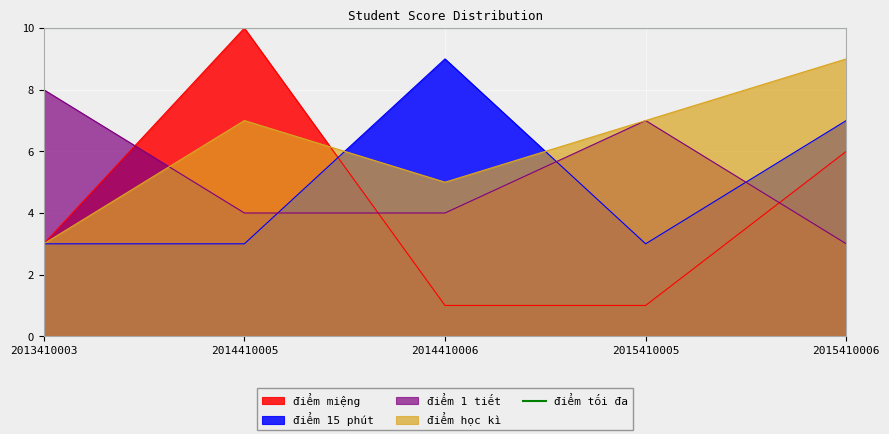

Where is the first local maximum for điểm 15 phút?

2014410006